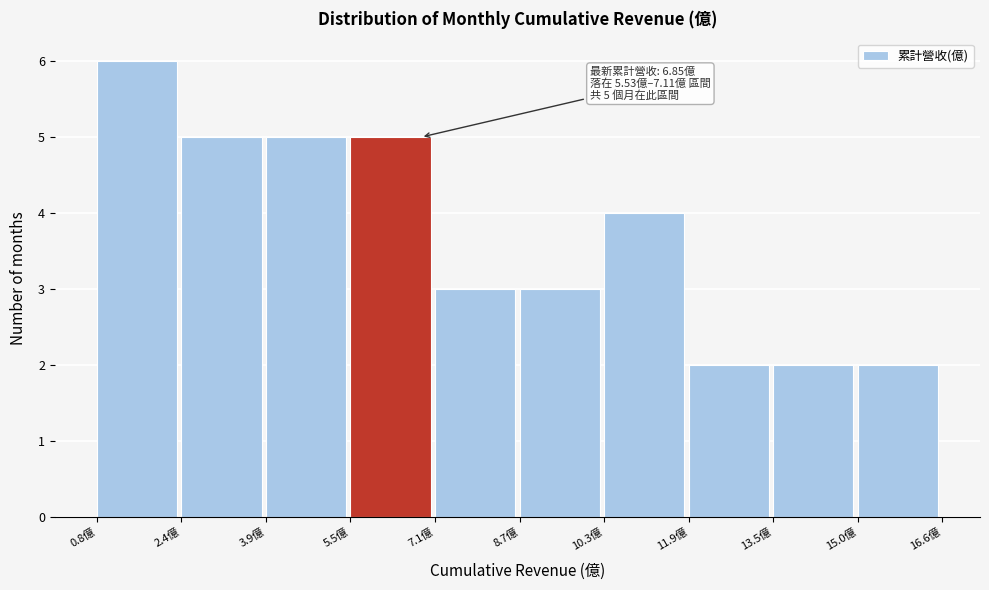

Which range on the x-axis has the tallest bar?

0.8 to 2.4